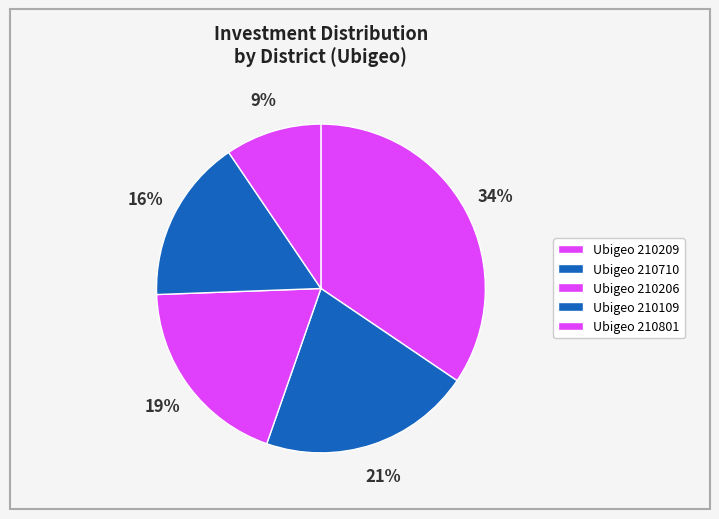

Which slice is the largest?

210209